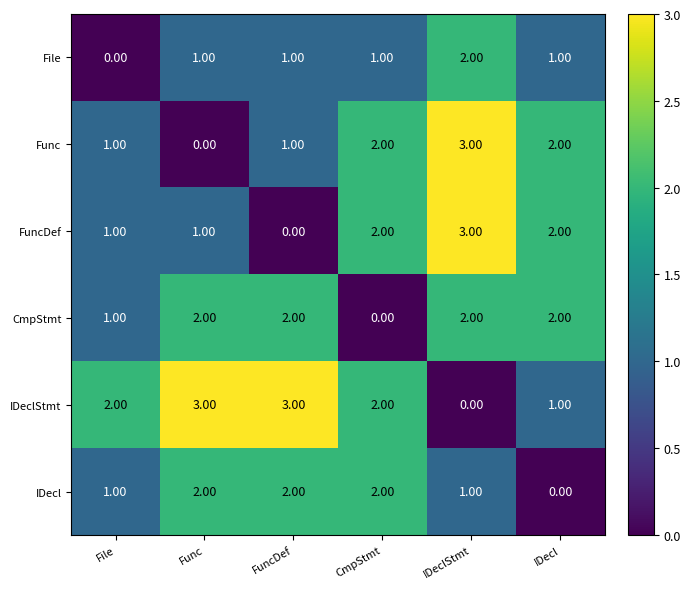

Which category has the highest value in the Func series?

IDeclStmt